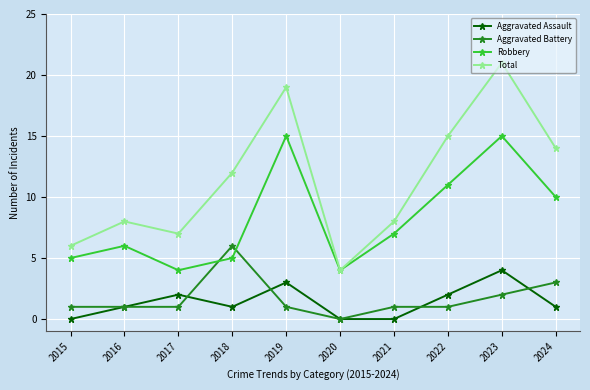

True or false: Robbery and Aggravated Assault cross at least once.

False